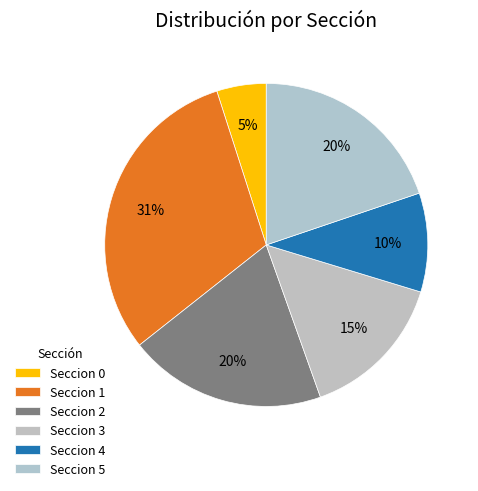

How many slices are in this pie chart?

6